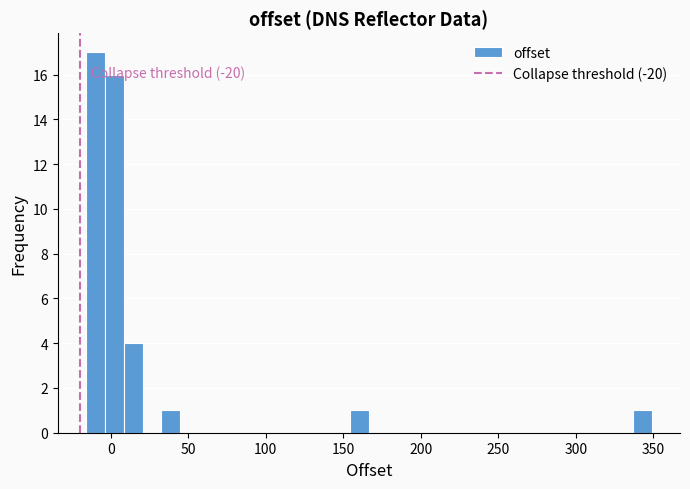

Around what value on the x-axis is the tallest bar? Give the approximate position of its centre, as read against the axis.

-10